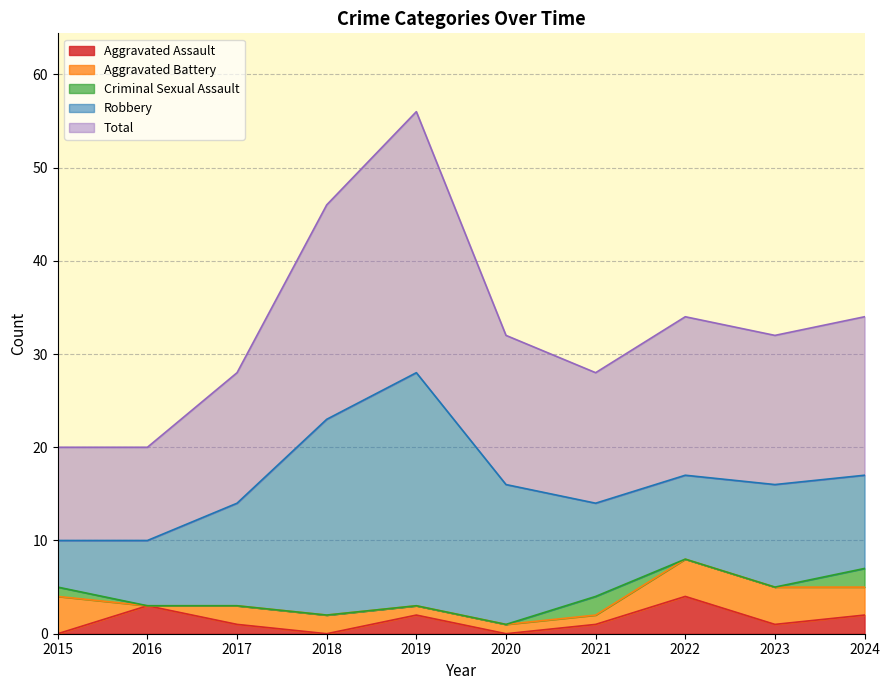

Read the Aggravated Assault value at 2022.

4